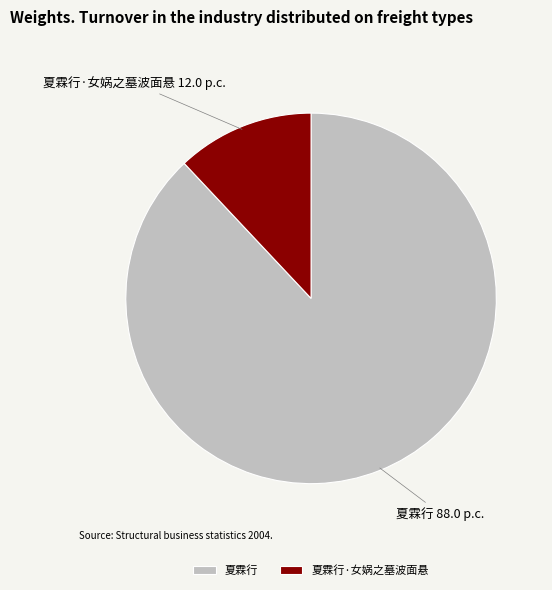

Which category has the biggest portion of the pie?

夏霖行